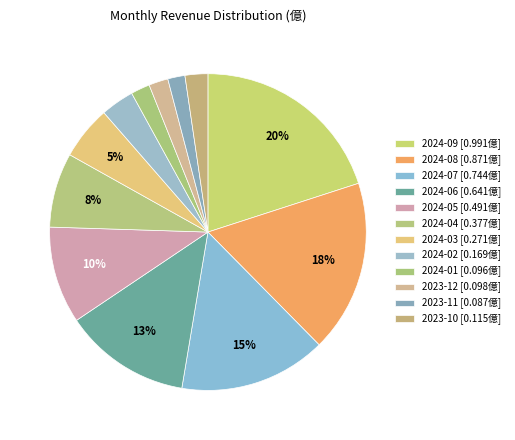

Which slice is the smallest?

2023-11